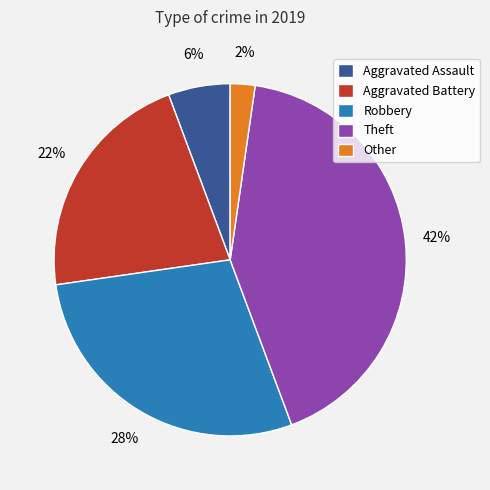

What is the ratio of the value at Robbery to the value at Theft?

0.7